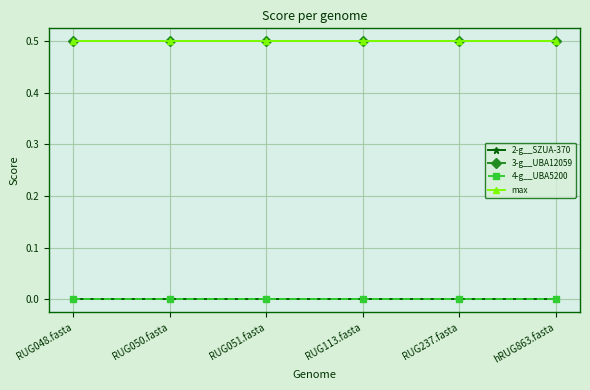

What is the spread (max minus min) of values at RUG051.fasta?

0.5